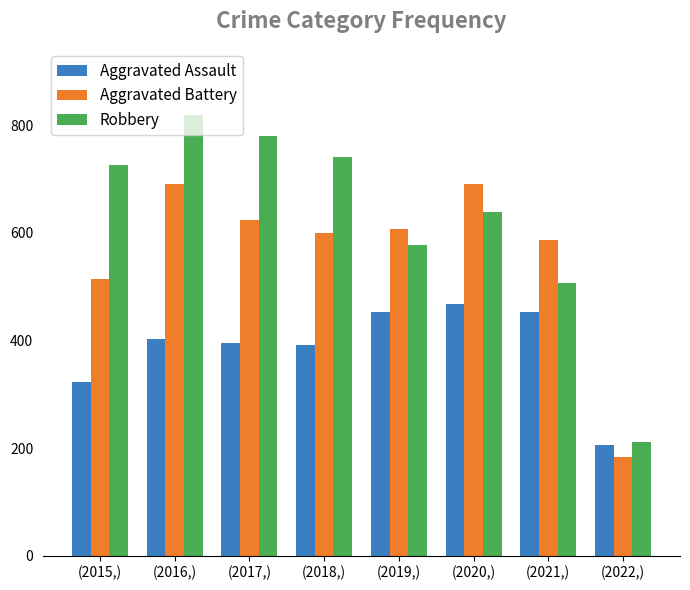

Are the bars grouped side by side (vs. stacked)?

Yes